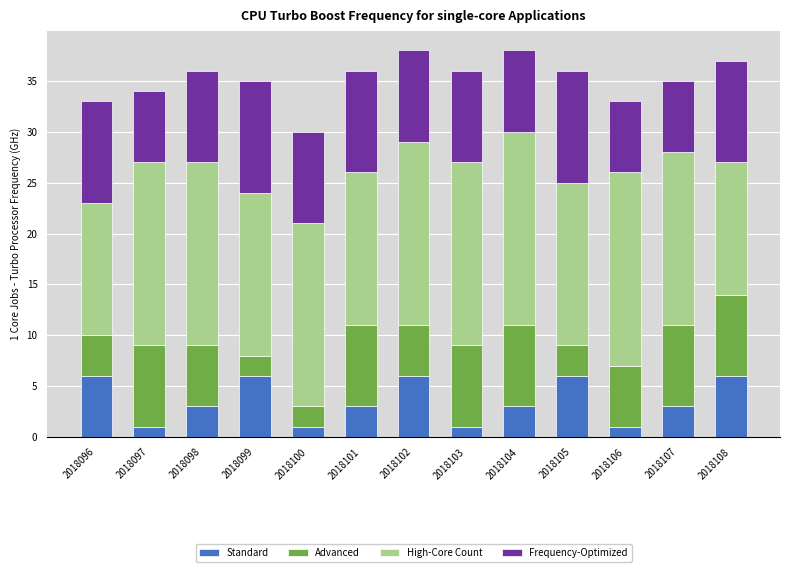

What is the difference between the maximum and minimum values in the Standard series?

5